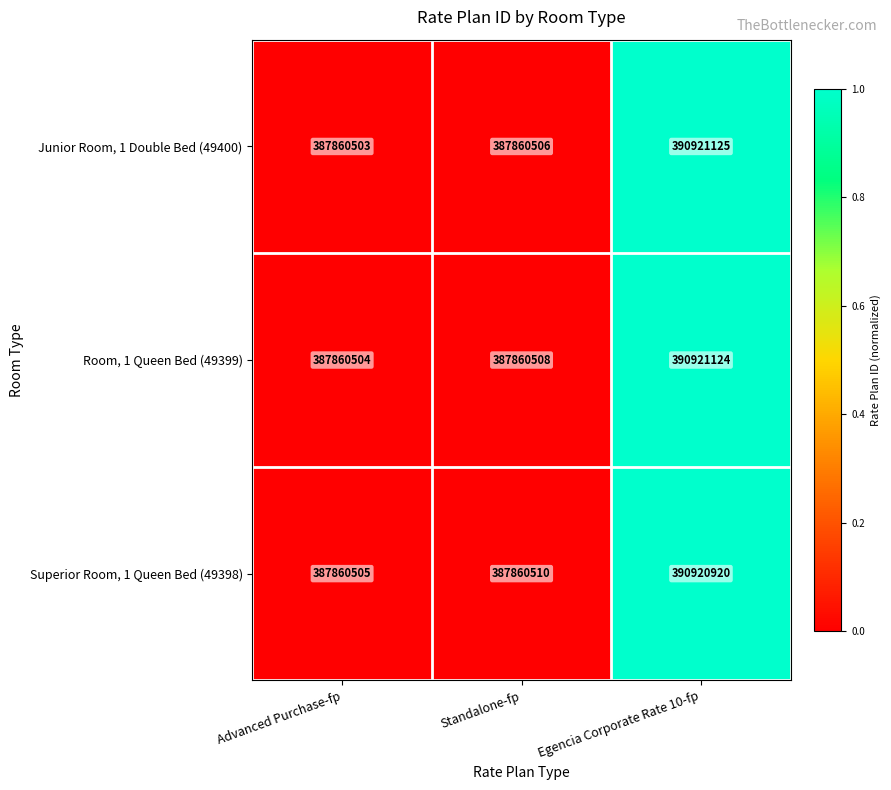

How many series are shown in this chart?

3